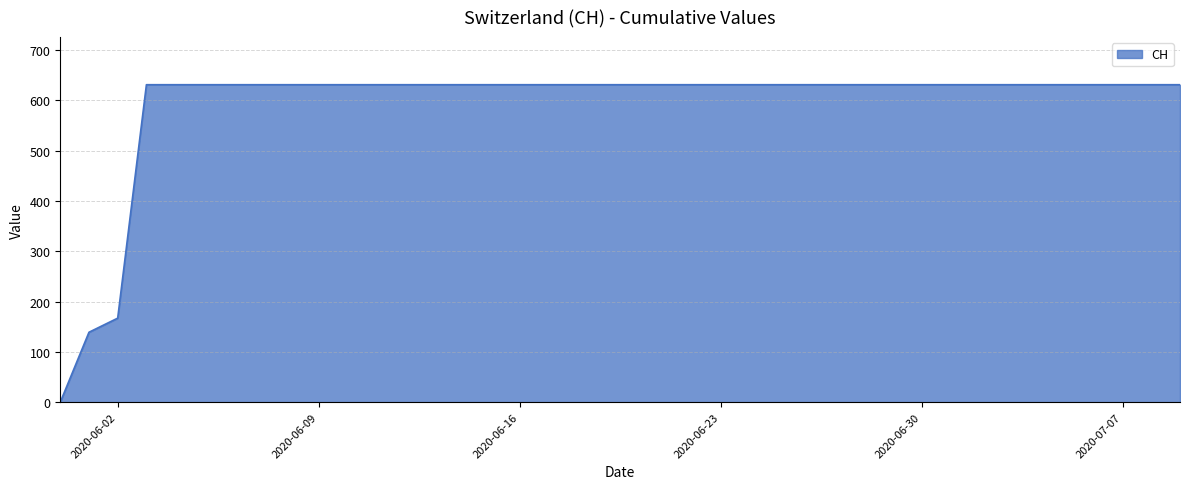

What is the greatest value displayed?

631